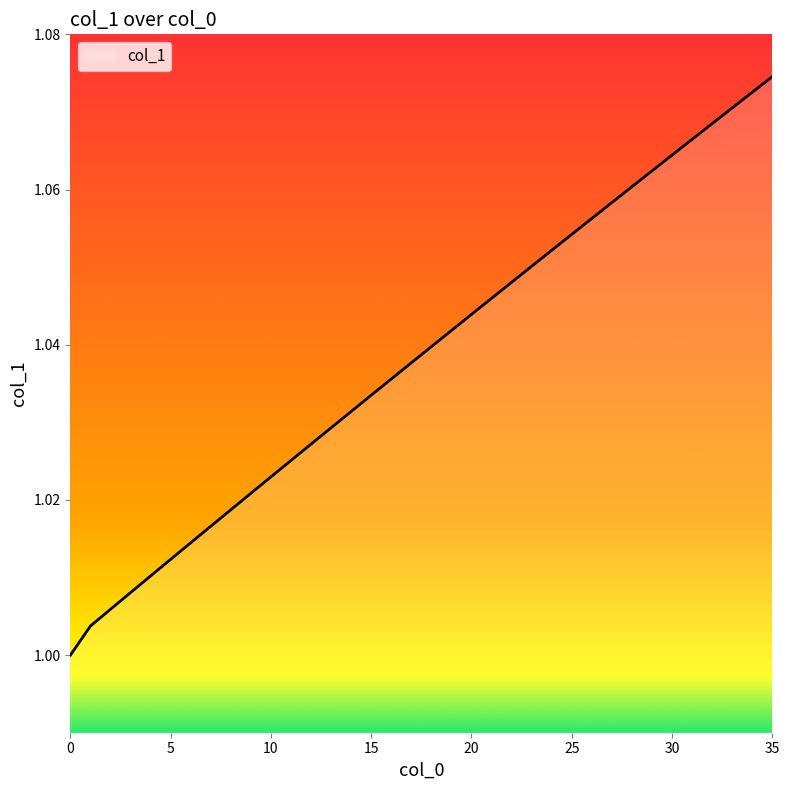

Does the chart display data point markers on the line(s)?

No